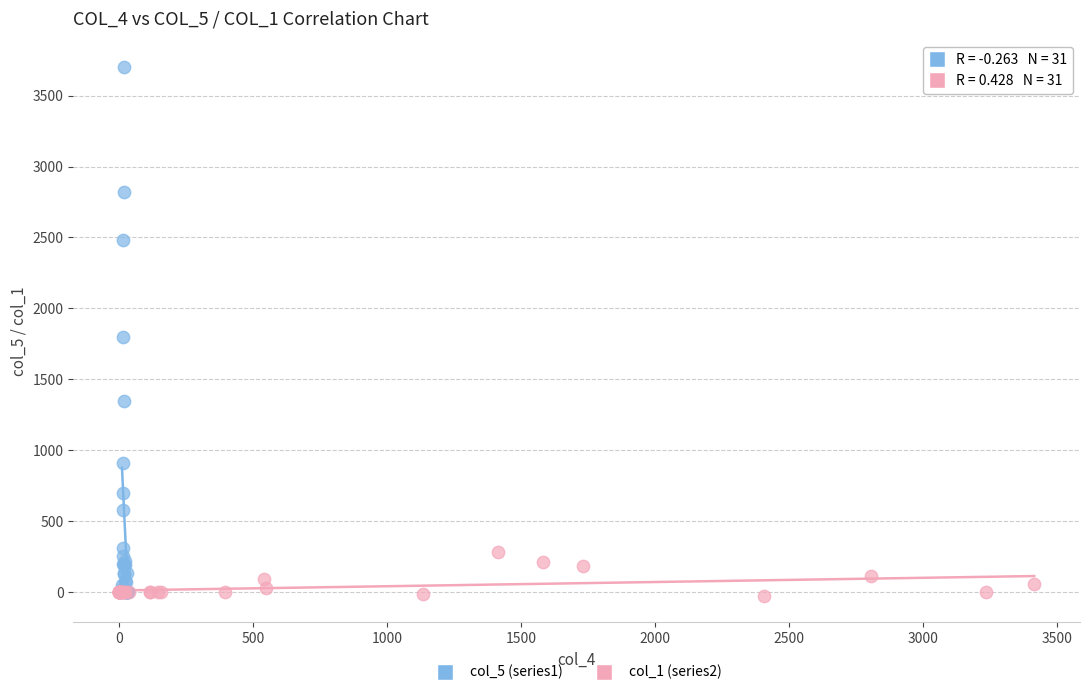

Which series has the widest spread of Y values?

col_5 (series1)